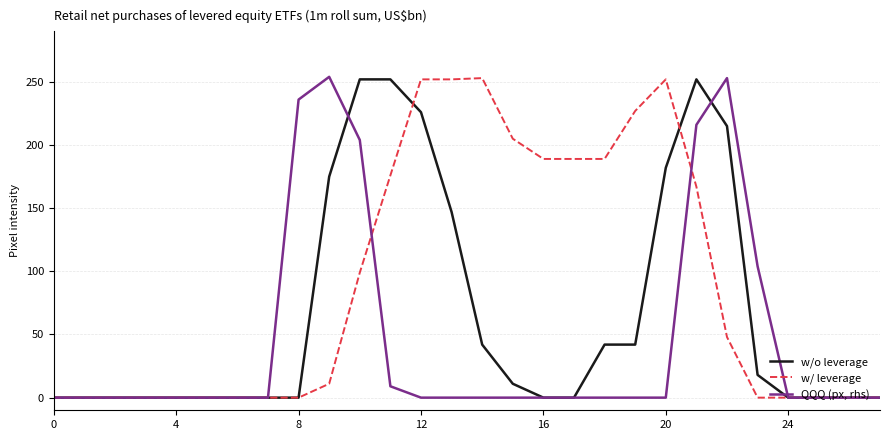

What are all the series names shown in the legend?

w/o leverage, w/ leverage, QQQ (px, rhs)